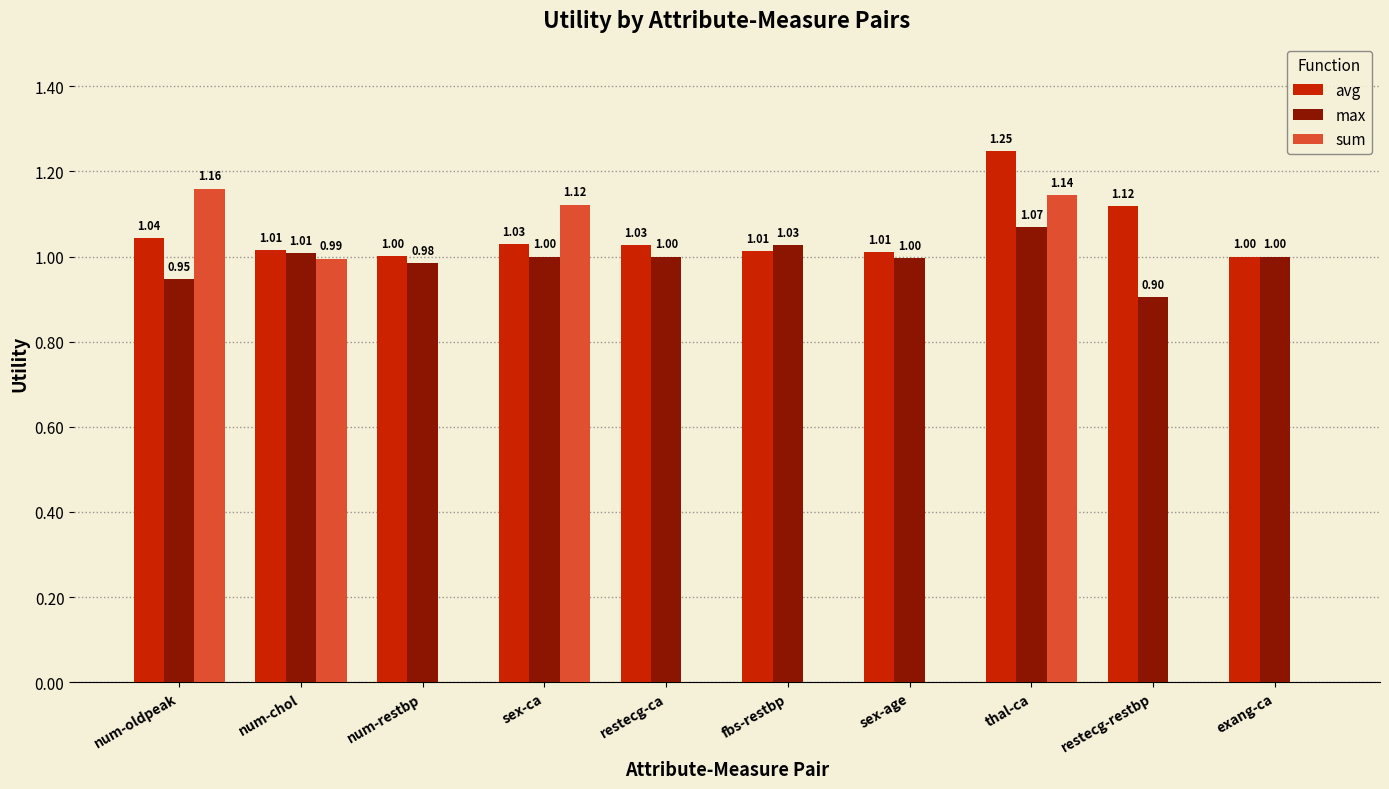

At which label does max first exceed 1?

num-chol